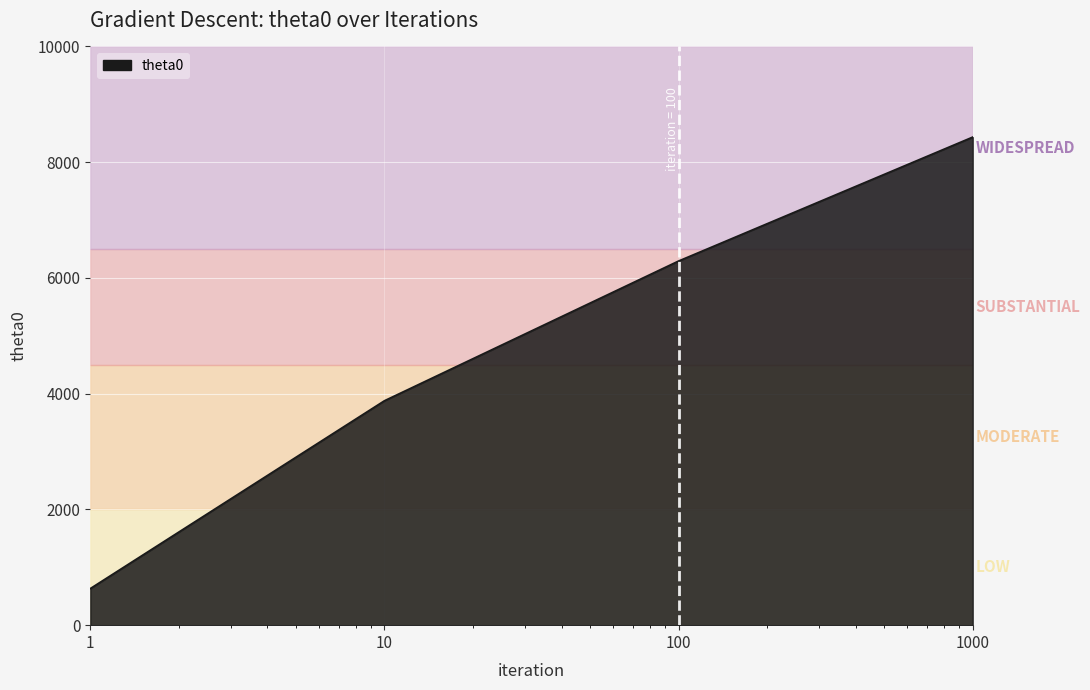

What is the average value?

4809.5